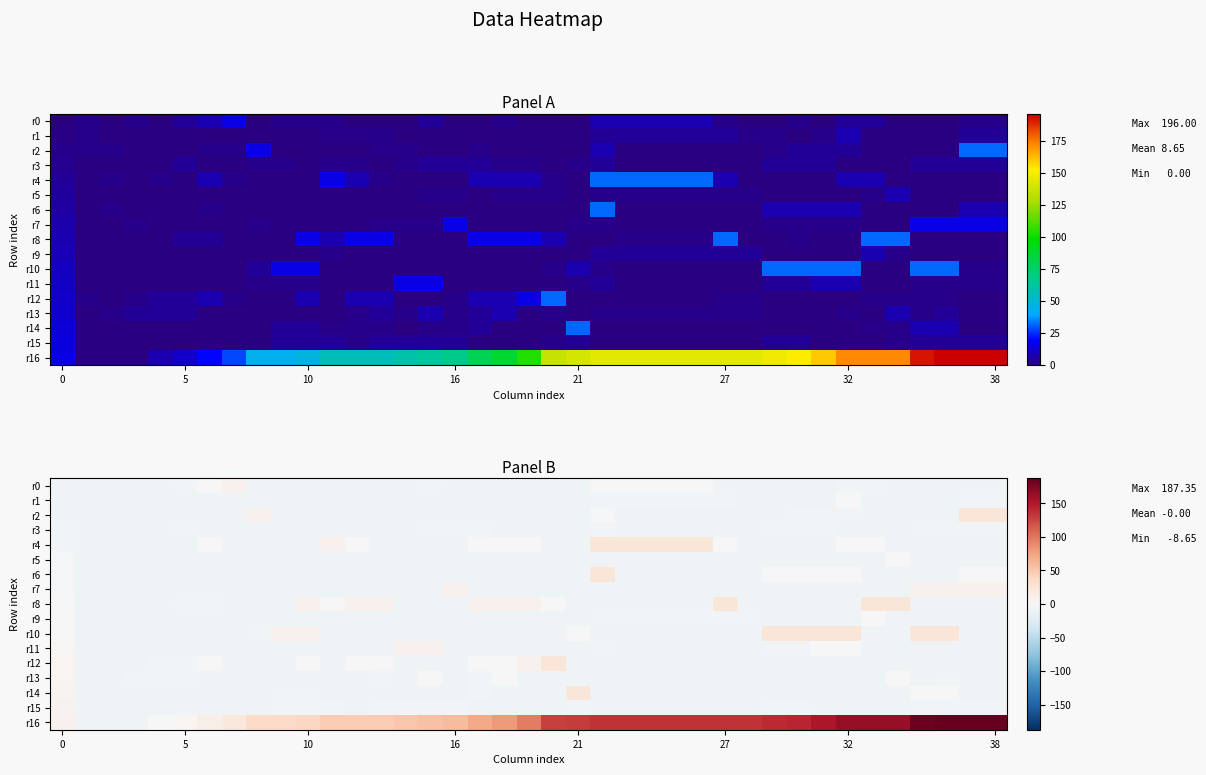

What is the difference between the highest and lowest values at 34?

172.0